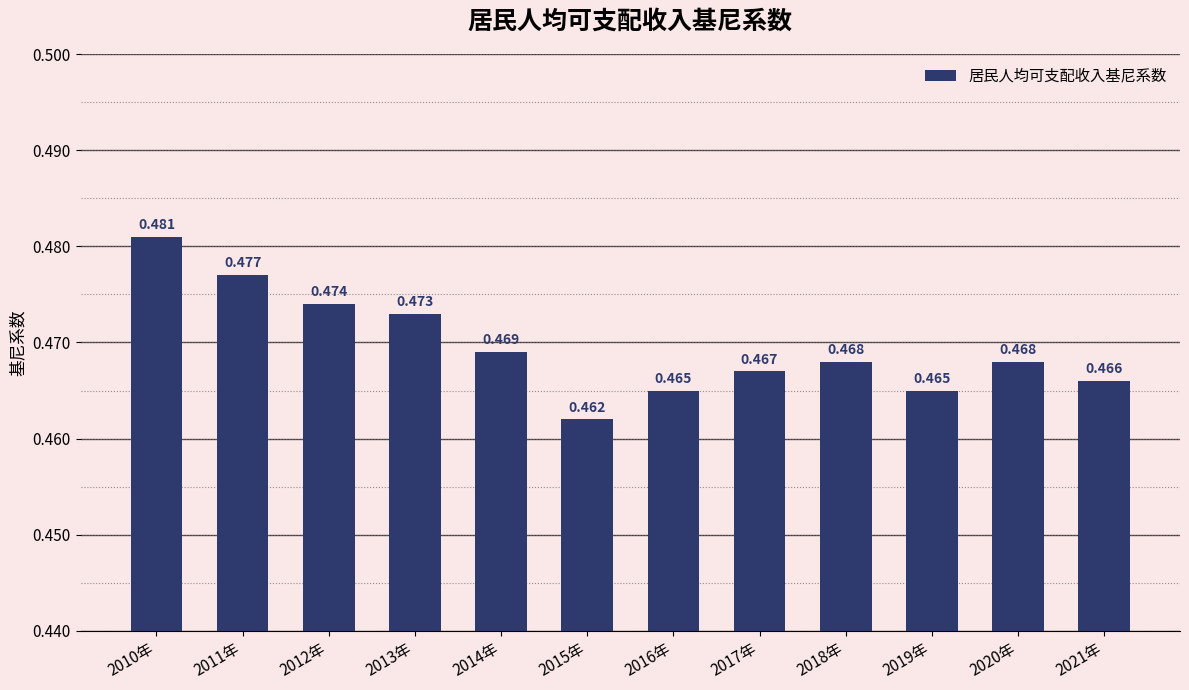

What is the sum of the values at 2018年 and 2012年?

0.9